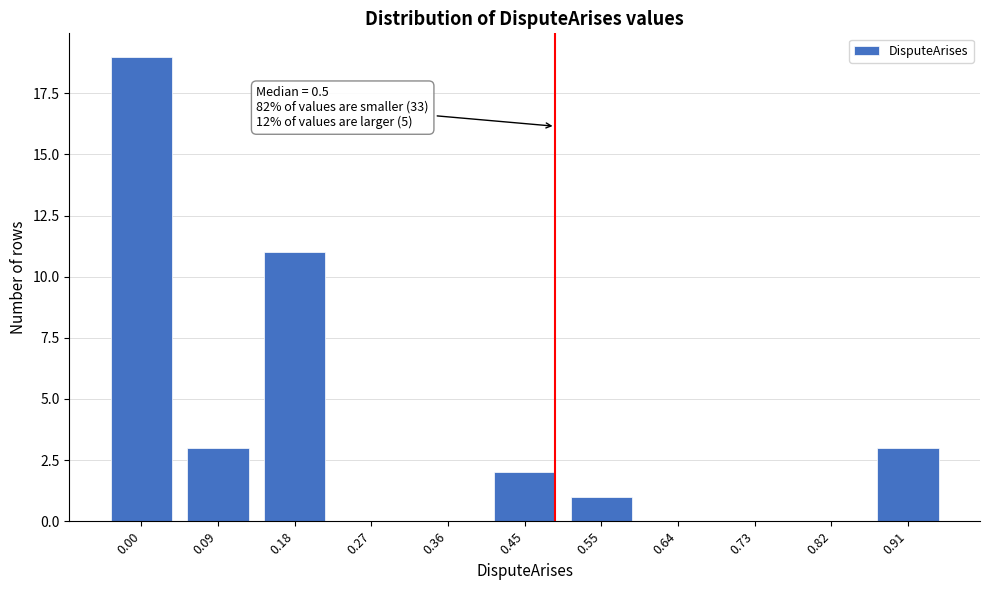

Reading left to right, transcribe all the data shown in this chart.

0.00=19	0.09=3	0.18=11	0.27=0	0.36=0	0.45=2	0.55=1	0.64=0	0.73=0	0.82=0	0.91=3